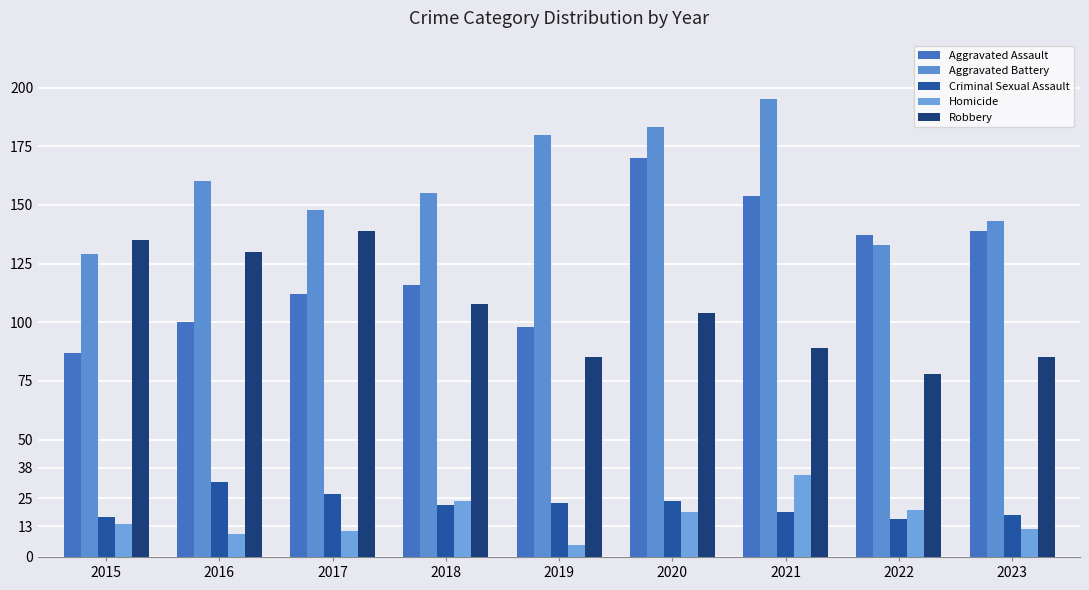

Which series has the widest spread of values?

Aggravated Assault